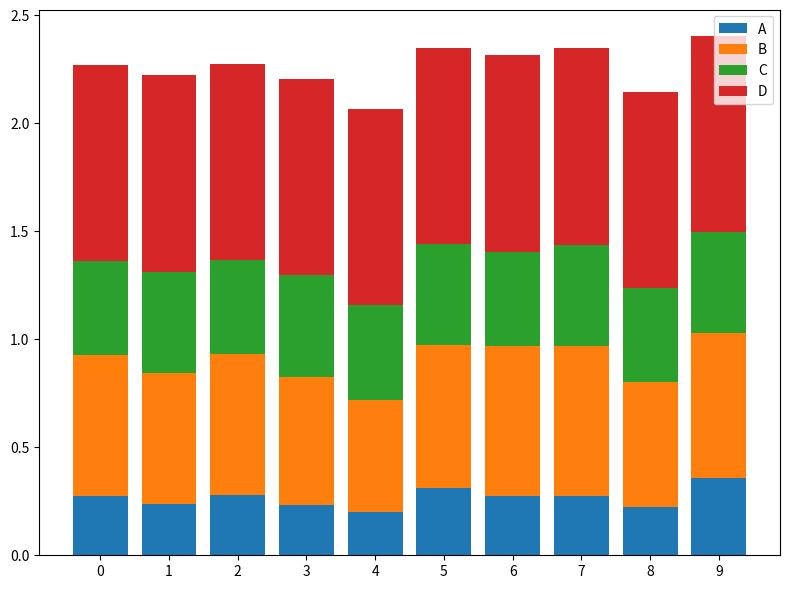

At 9, list the series in order from smallest to largest.

A, C, B, D